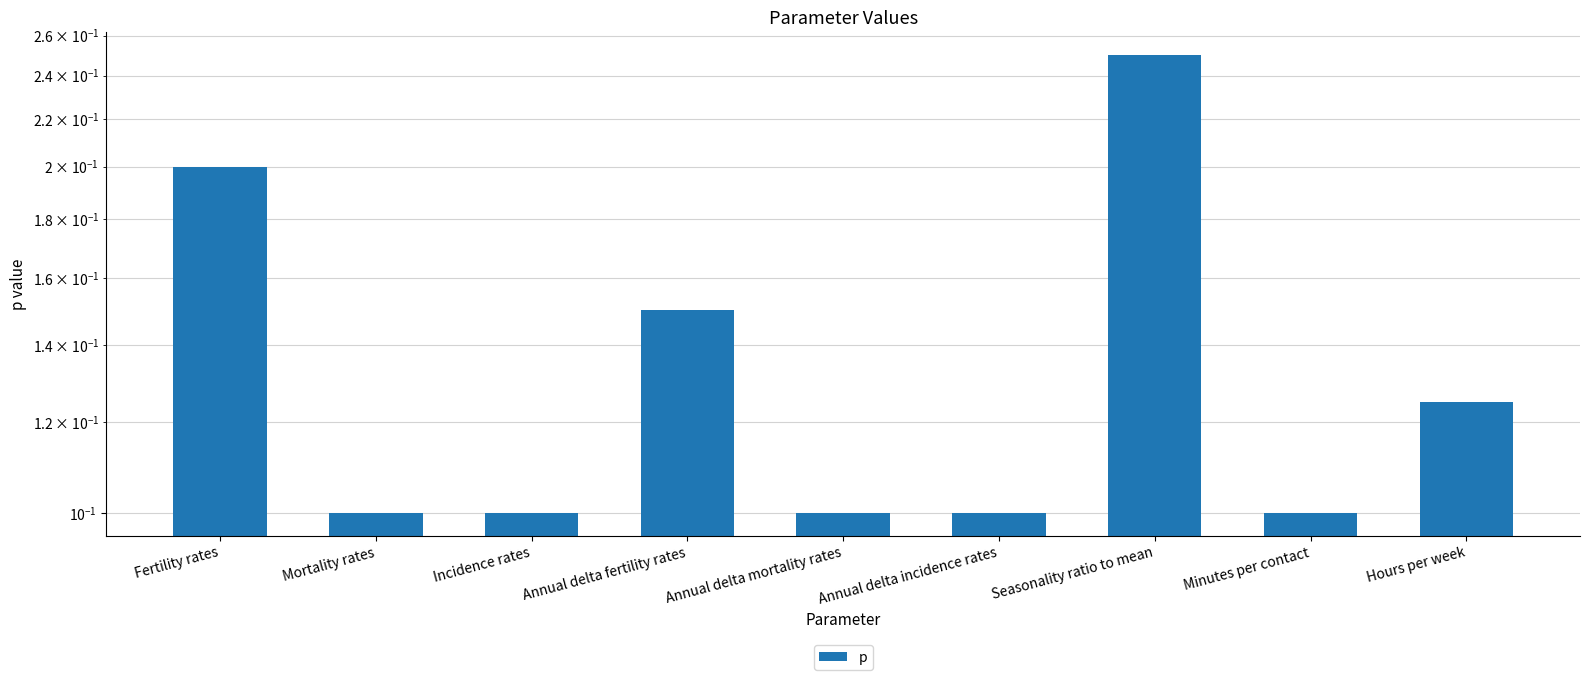

What is the greatest value displayed?

0.2